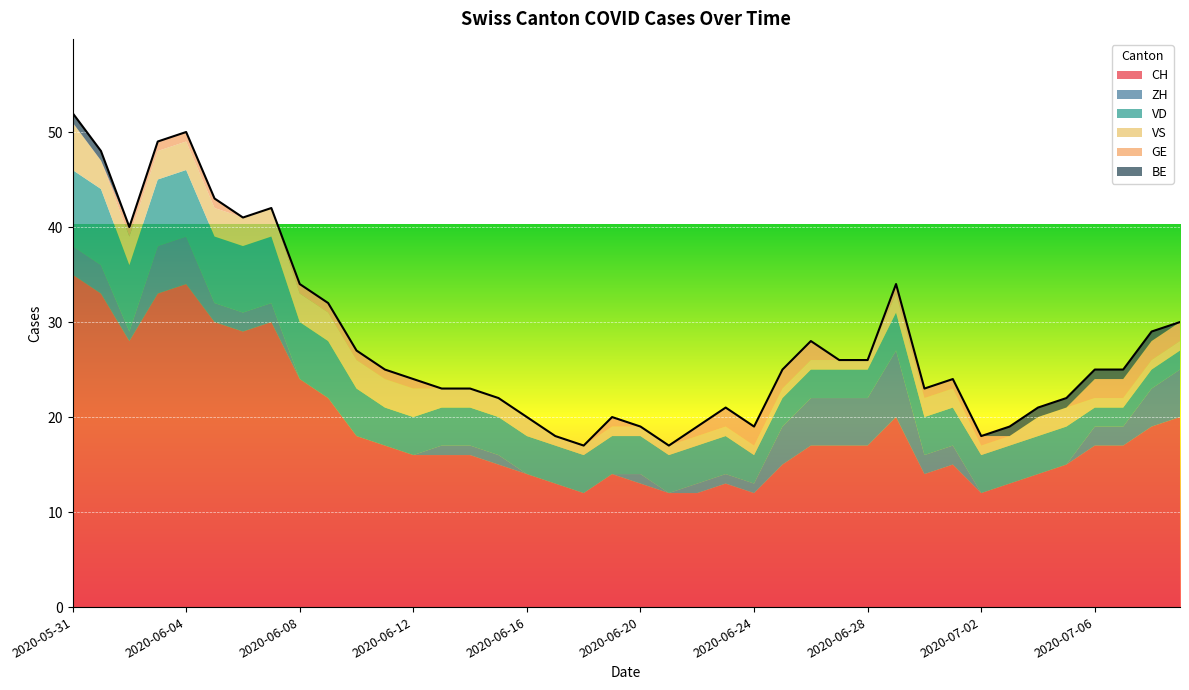

At how many categories does at least one series exceed 30?

4